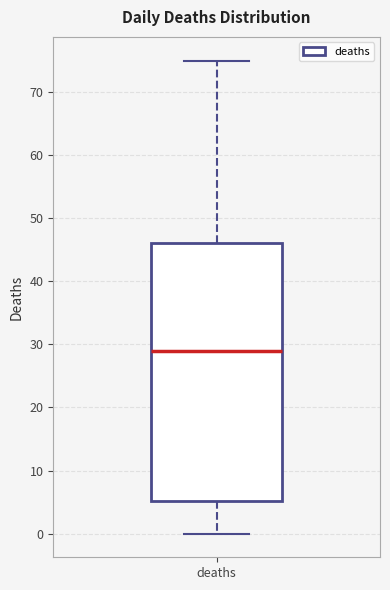

Where is the upper edge of the box for deaths on the y-axis? The values are not printed on the chart, so give them approximately, as read against the axis.

46